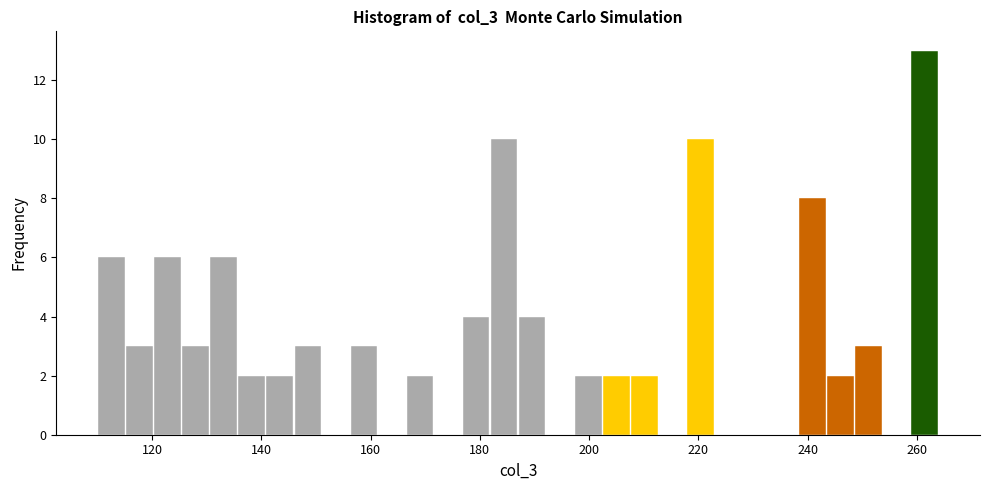

Around what value on the x-axis is the tallest bar? Give the approximate position of its centre, as read against the axis.

262